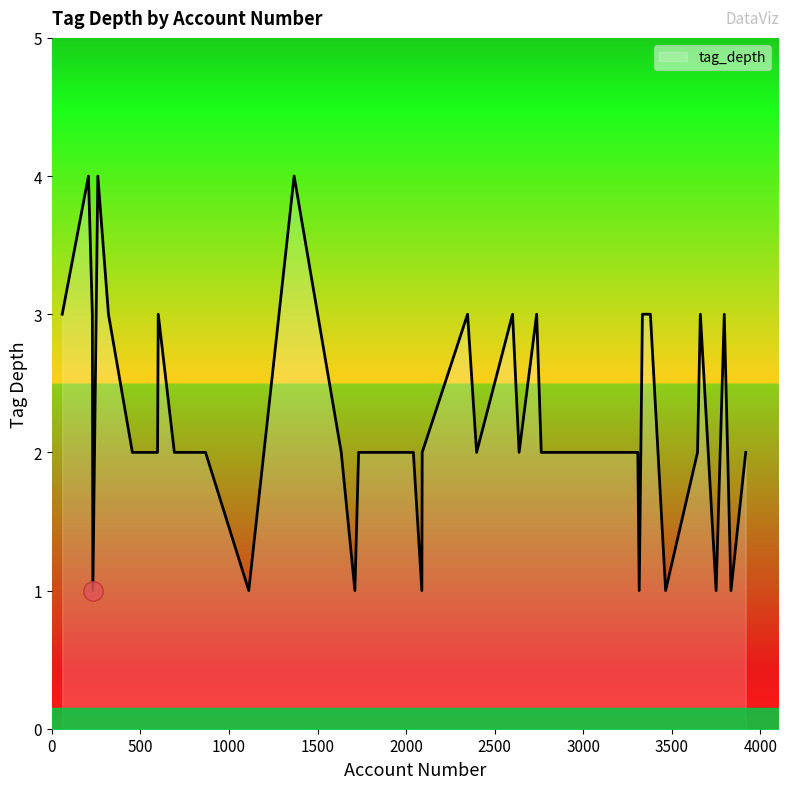

Count the values in the range 2 to 3.

29